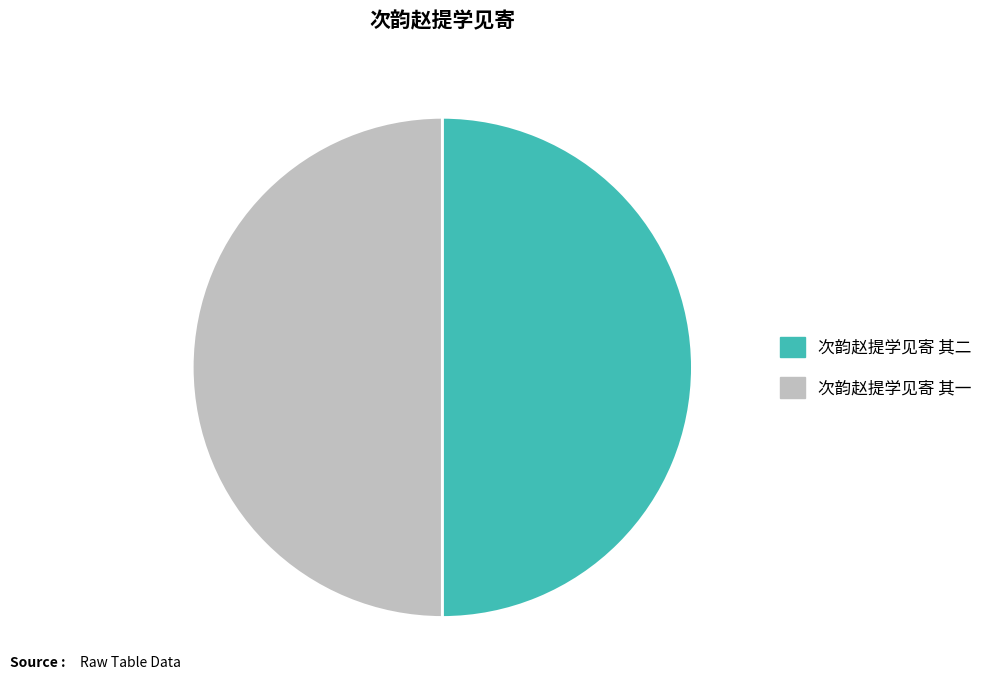

Is it true that 次韵赵提学见寄 其二 is 42% of the pie?

False